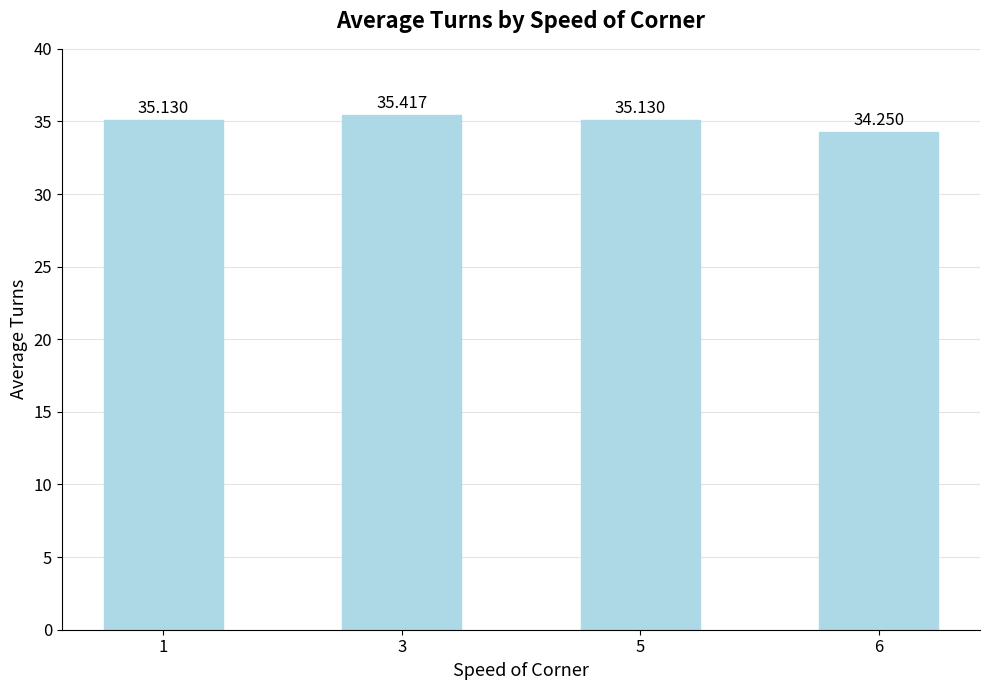

Count the values in the range 35 to 36.

3